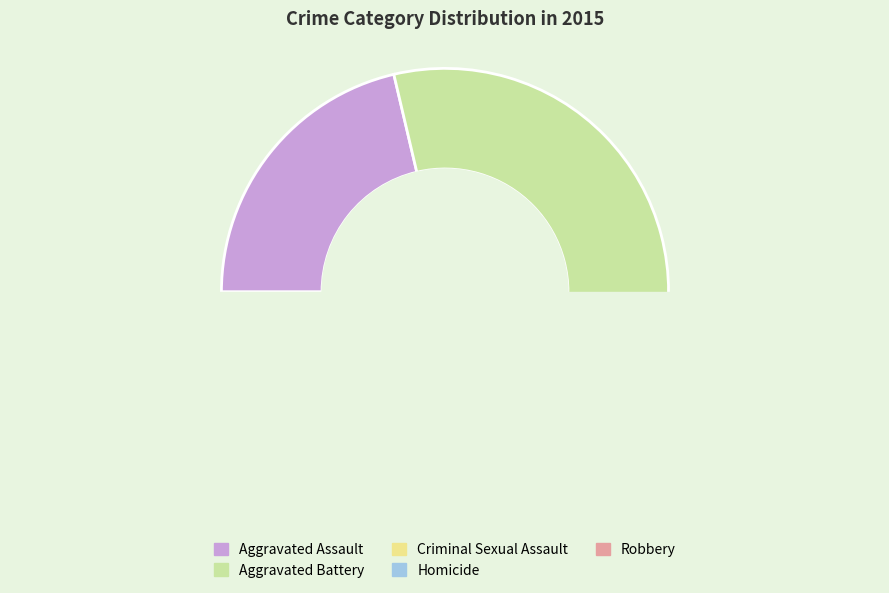

Does any single category account for the majority?

No